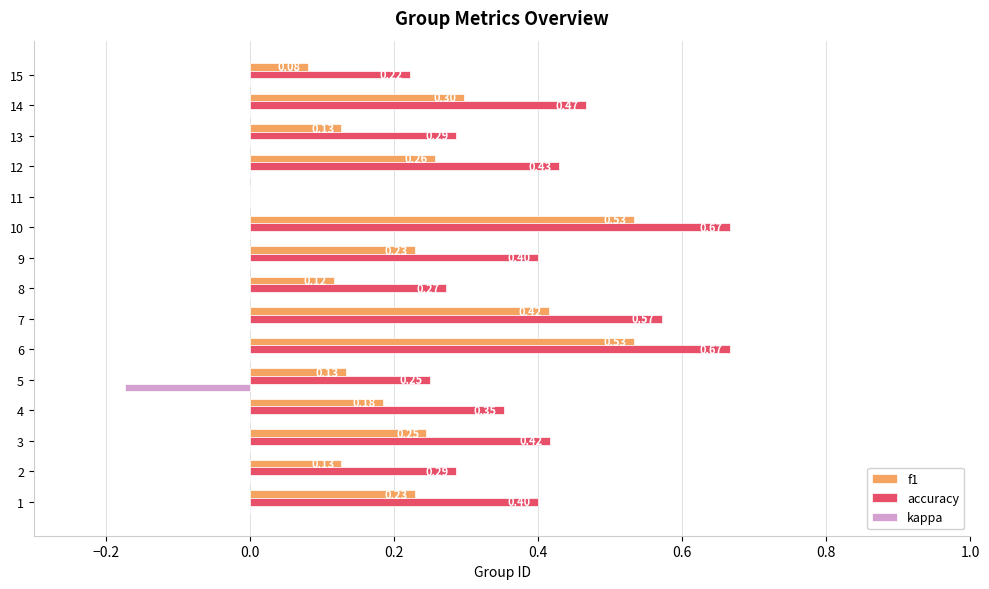

What is the sum of the accuracy values at 15 and 6?

0.9